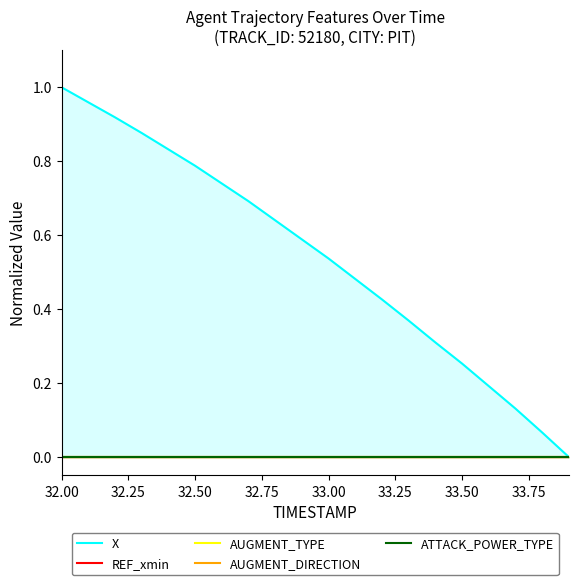

What is the average value of the X series?

0.5